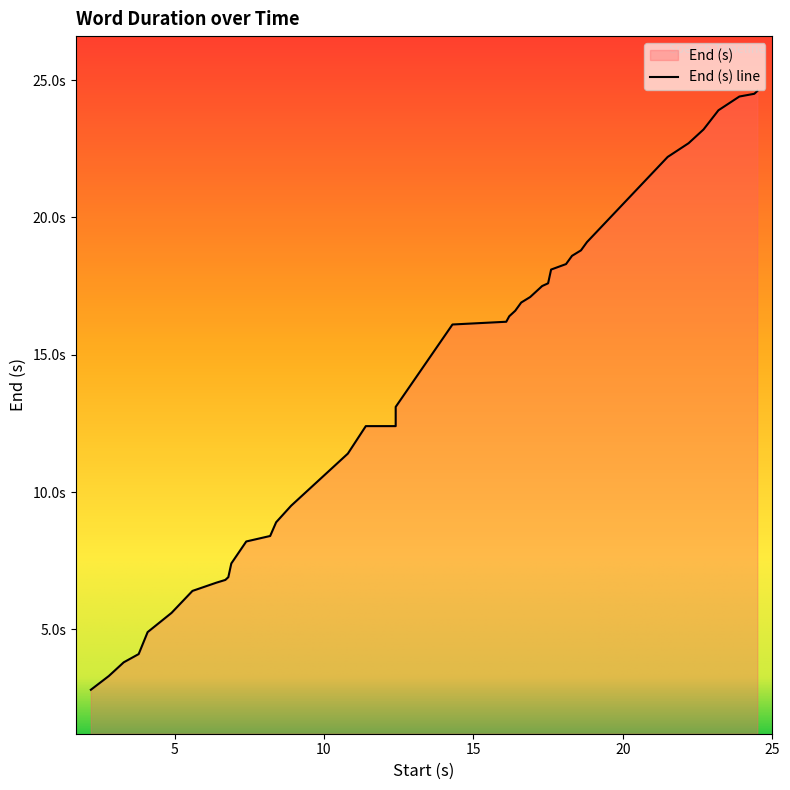

Approximately how many times larger is the value at 18.3 compared to 12.4?

1.4